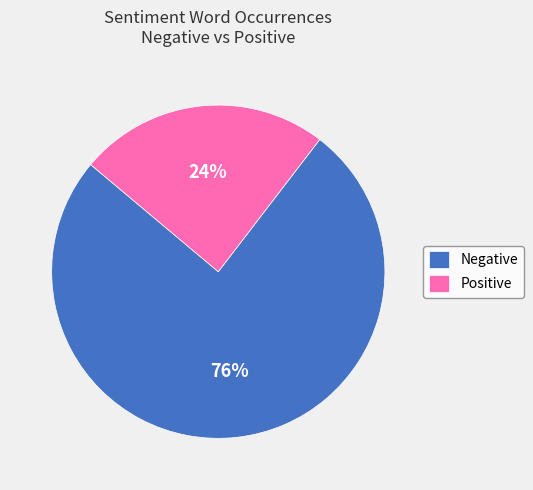

To the nearest percent, what is the combined percentage of Positive and Negative?

100%